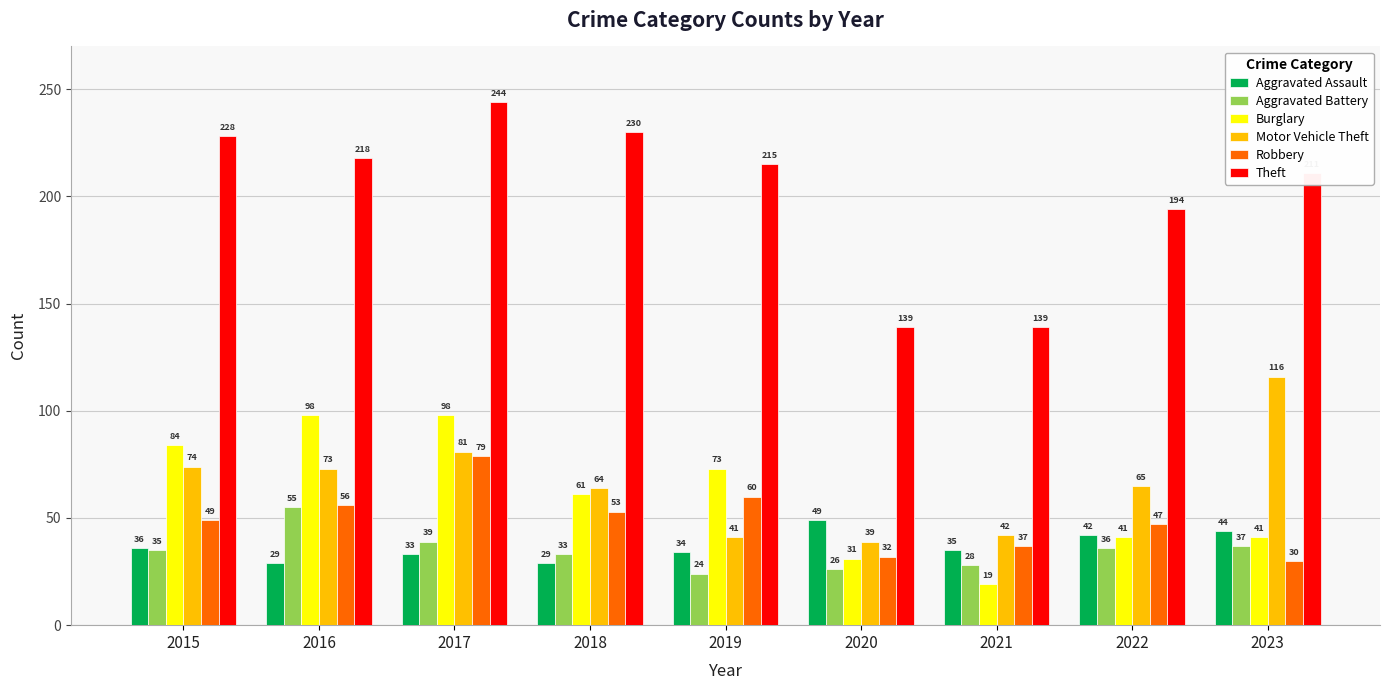

What is the total value across all series at 2023?

479